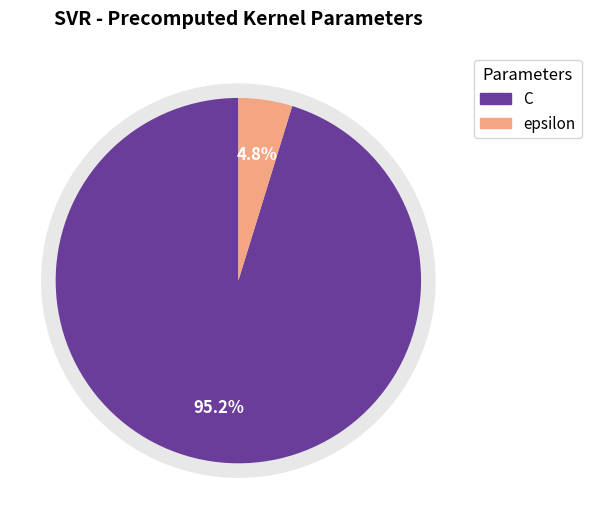

What percentage do C and epsilon together represent?

100.0%